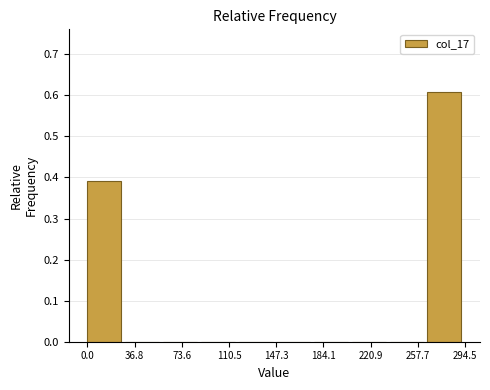

Reading left to right, list every bar in this chart as the range it spans on the x-axis followed by its height. Neither the bar edges nor the heights are printed on the chart, so give them approximately, as read against the axes.

0 to 30: 0.39
30 to 60: 0
60 to 90: 0
90 to 120: 0
120 to 145: 0
145 to 175: 0
175 to 205: 0
205 to 235: 0
235 to 265: 0
265 to 295: 0.61